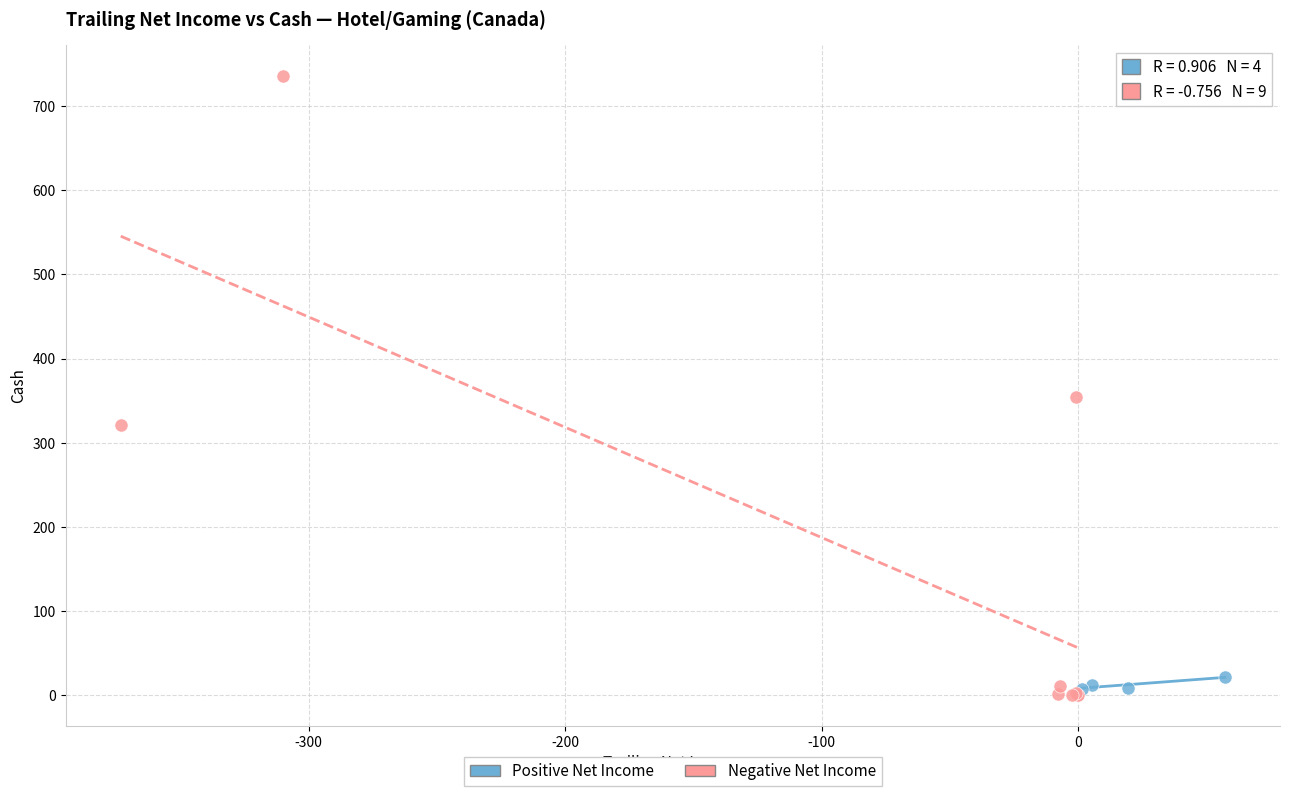

Which series has the widest spread of Y values?

Negative Net Income